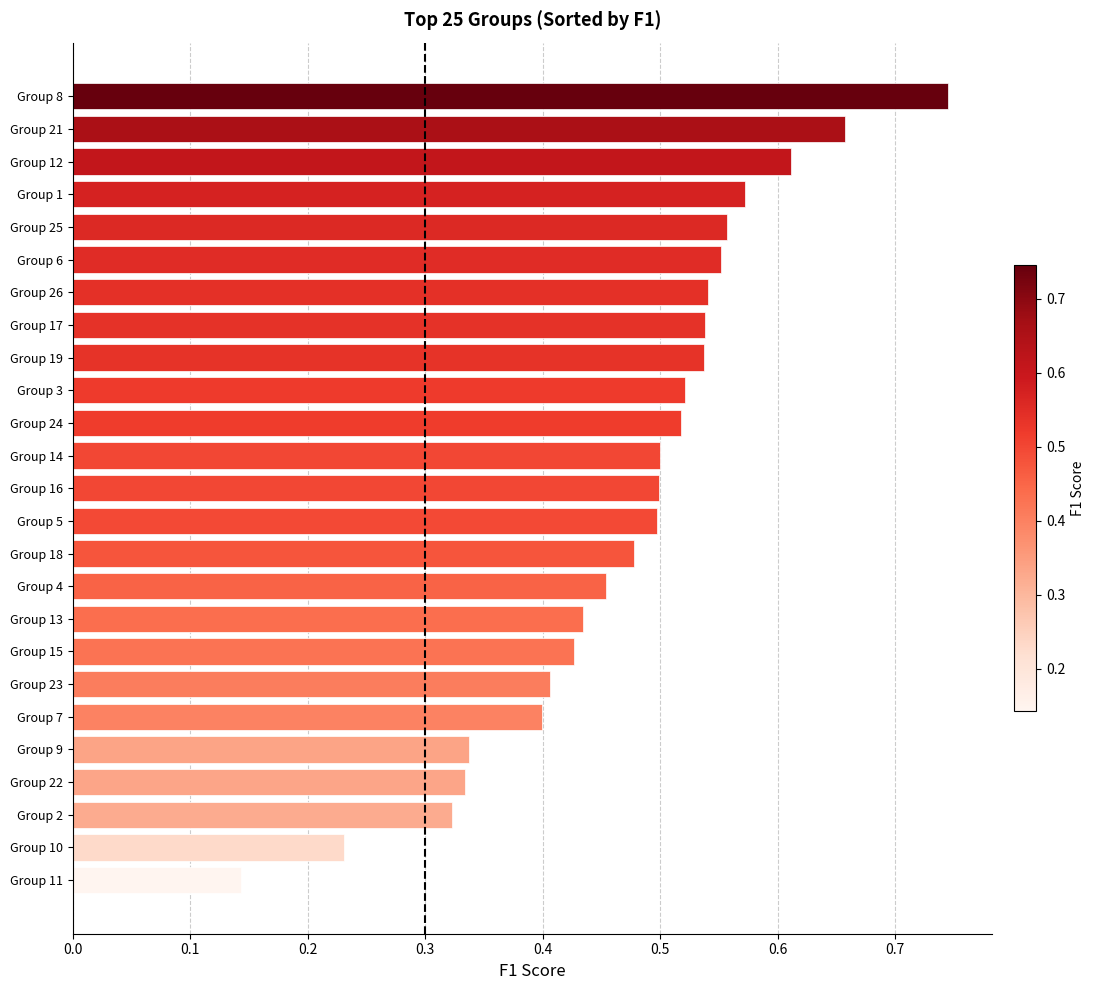

Which label corresponds to the largest value in the chart?

Group 8